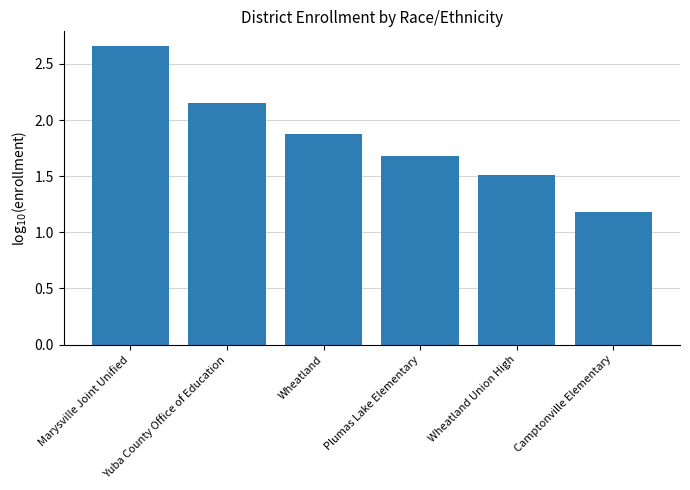

True or false: the data shows 0.7 at Wheatland Union High.

False